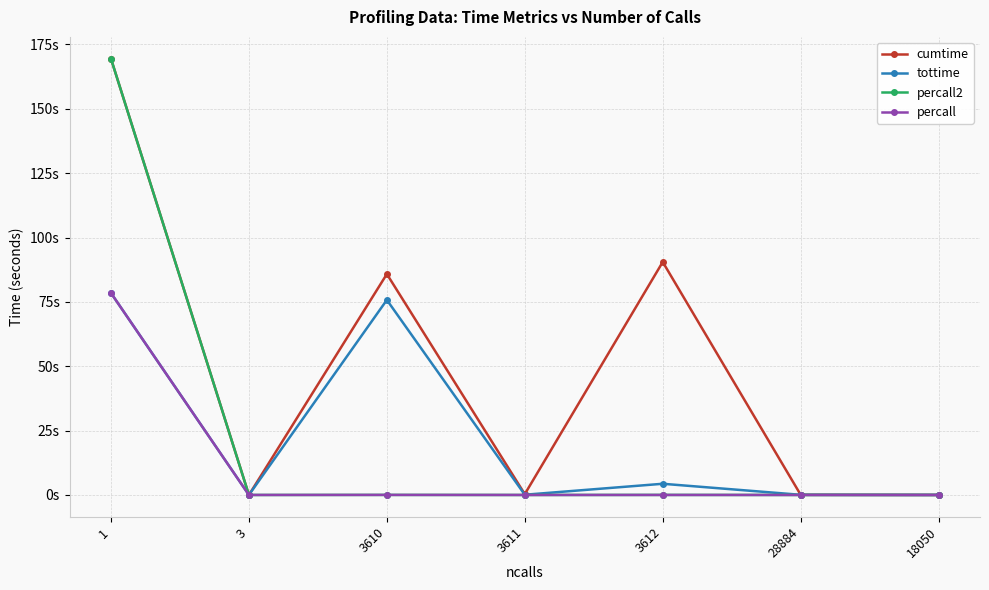

How many interior local peaks does the cumtime series have?

2